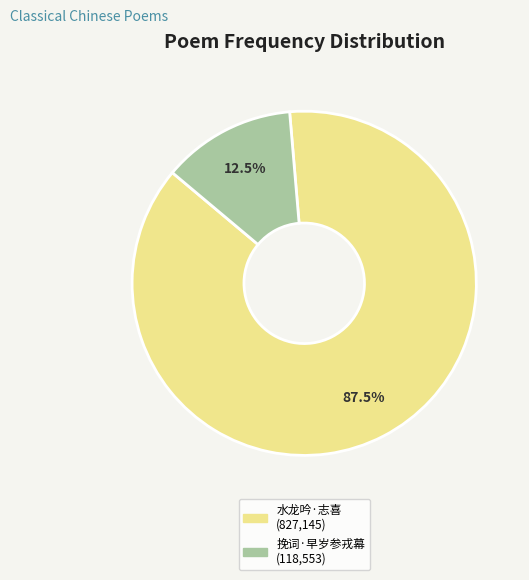

Is there any slice that represents more than half of the pie?

Yes